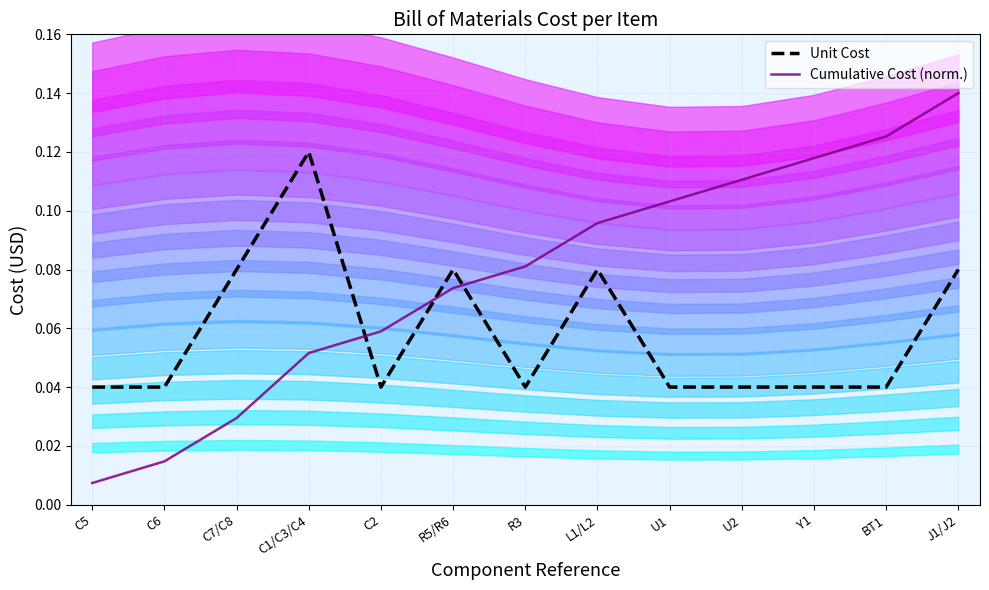

True or false: Cumulative Cost (norm.) and Unit Cost cross at least once.

True